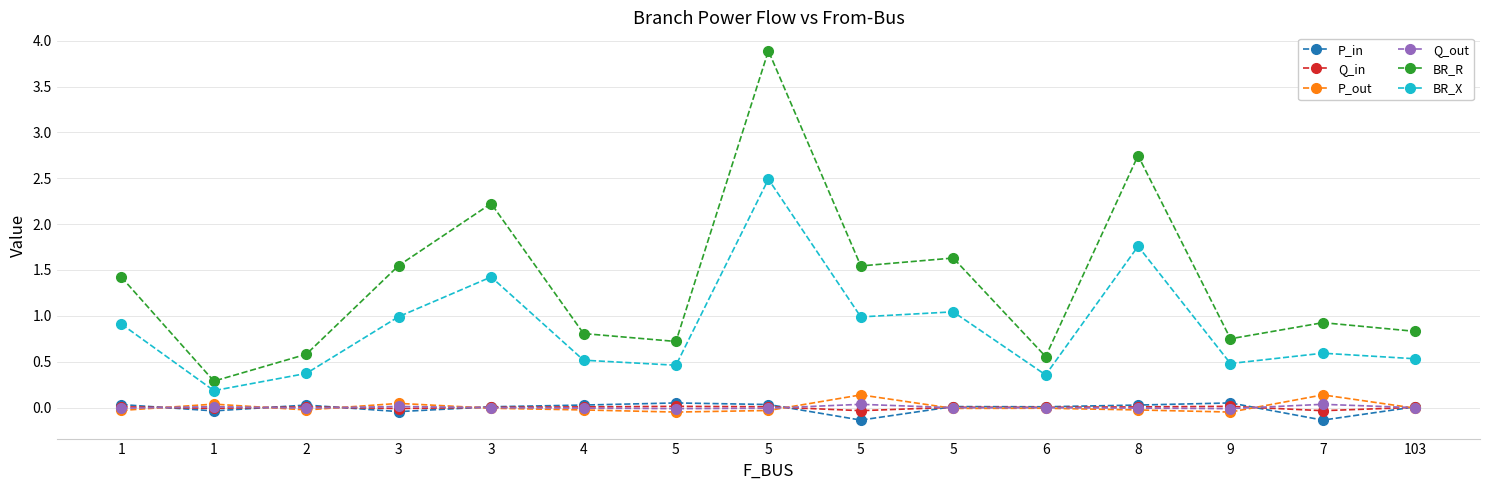

How many lines are shown in the chart?

6